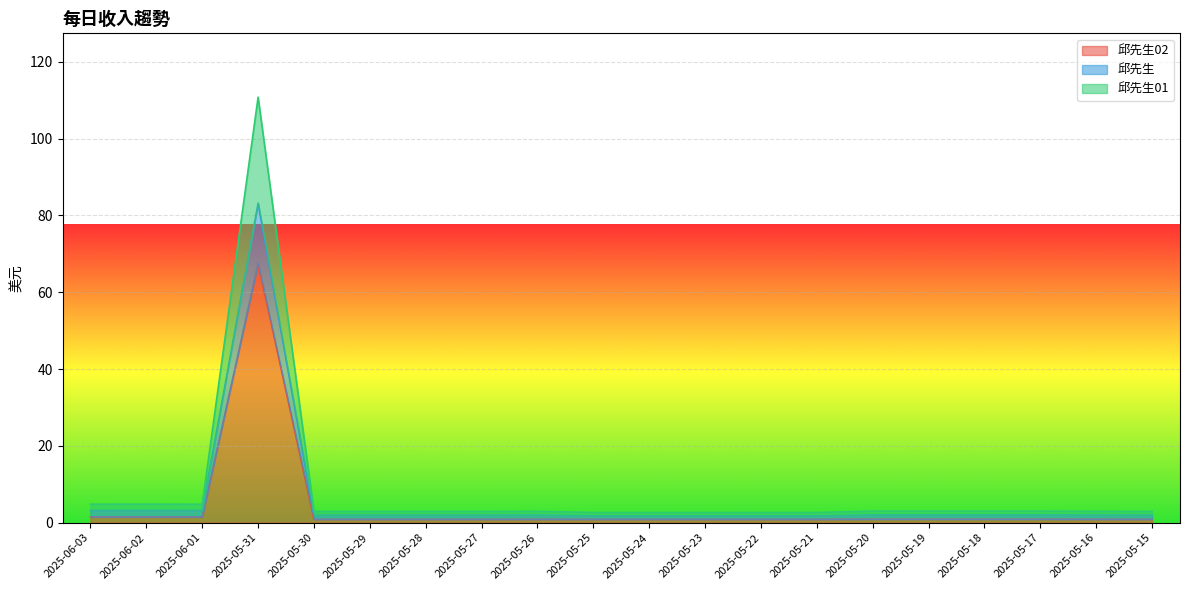

At which category is the sum across all series the highest?

2025-05-31